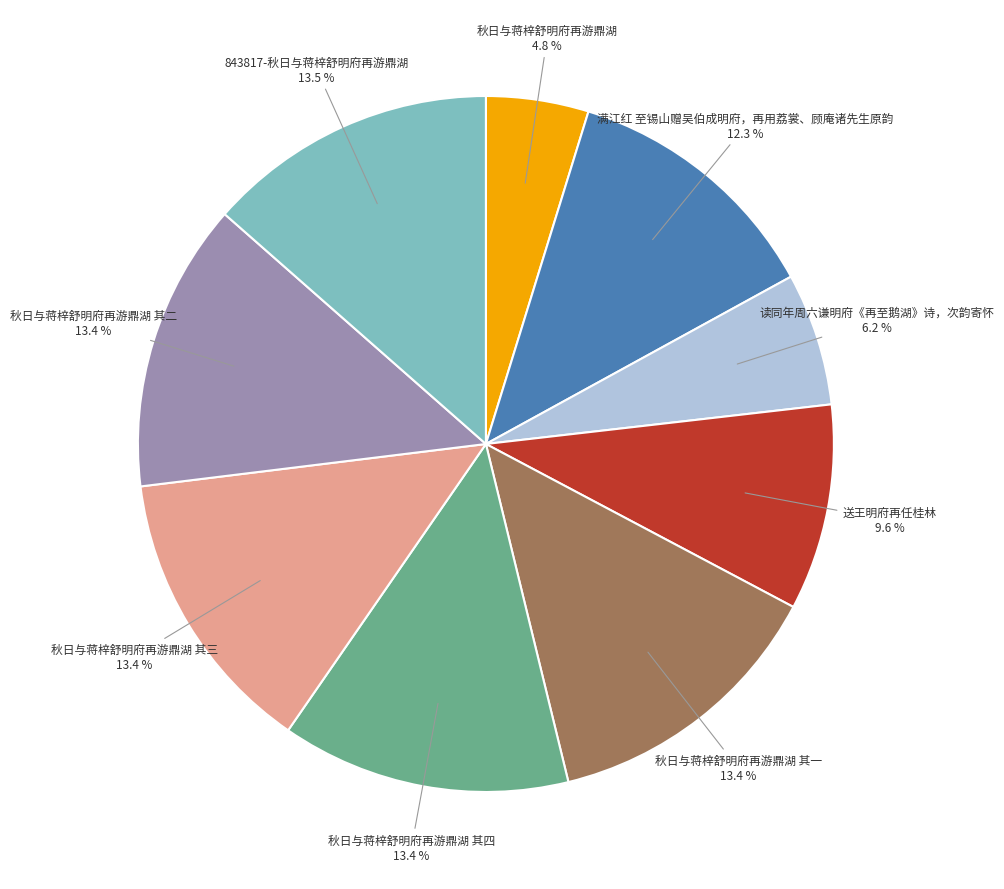

The 秋日与蒋梓舒明府再游鼎湖 其二 slice represents 3% of the pie. True or false?

False